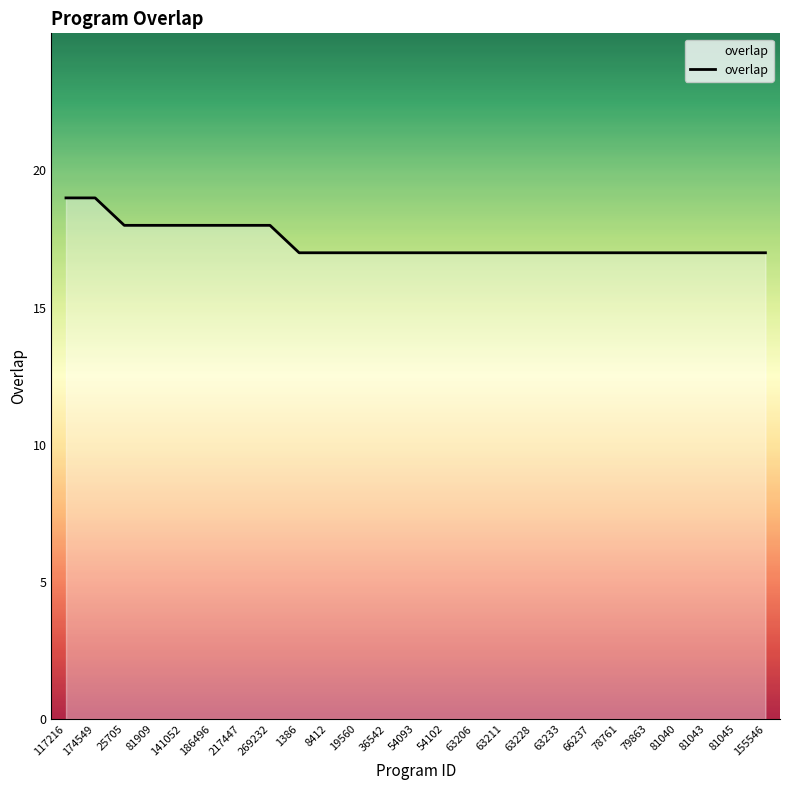

Is it true that the value at 8412 is 5?

False